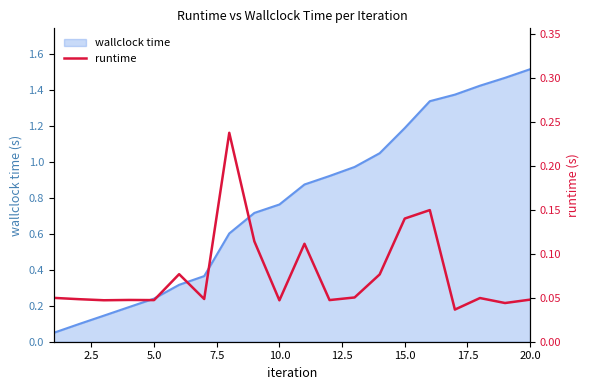

True or false: the data has more than 0 interior local peaks.

True